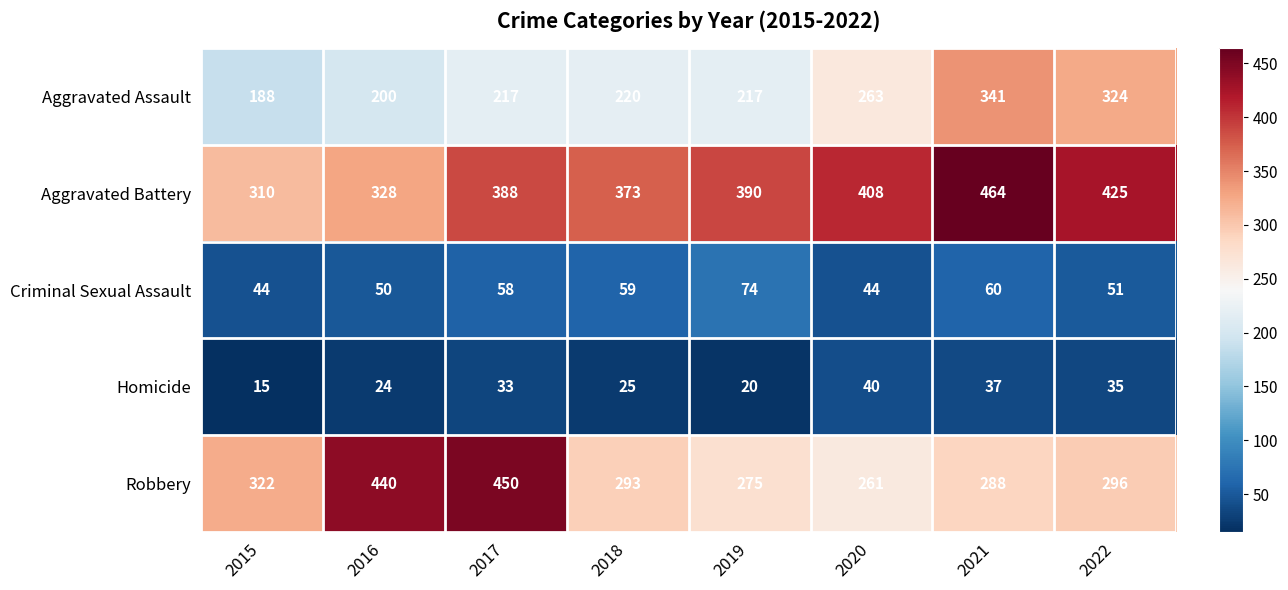

The Aggravated Battery series shows 628 at 2017. True or false?

False